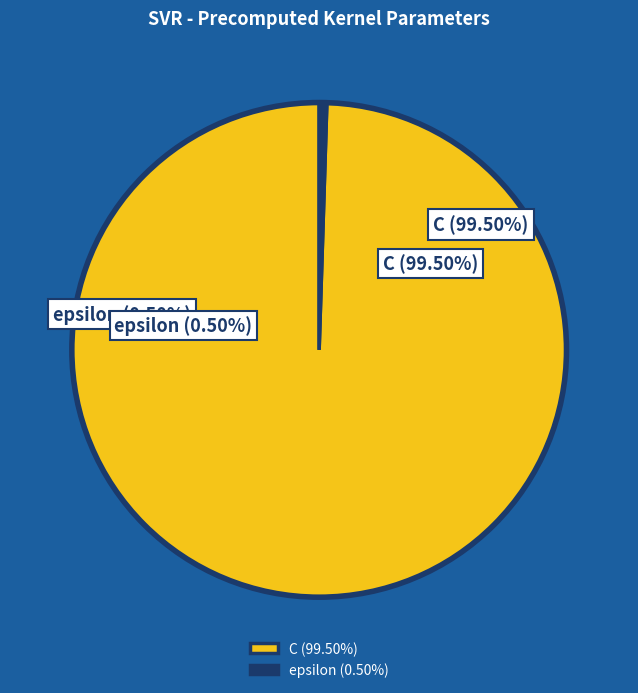

Rank the categories by value from lowest to highest.

epsilon, C